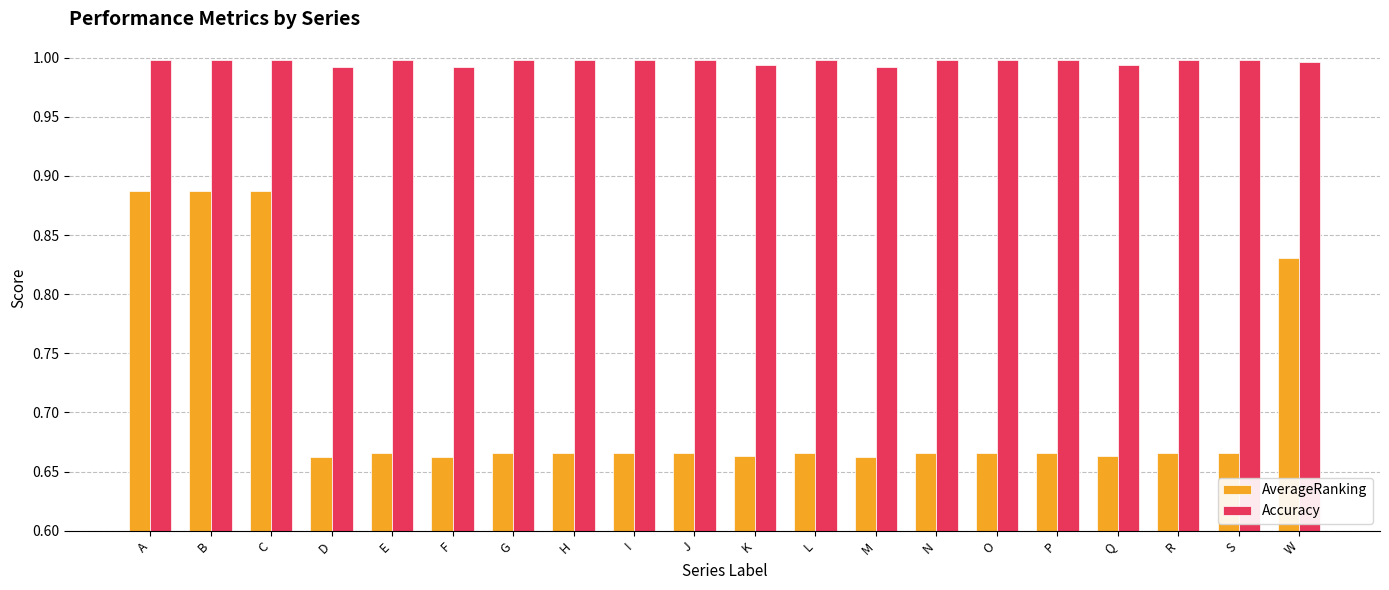

Which series has the largest total across all categories?

Accuracy